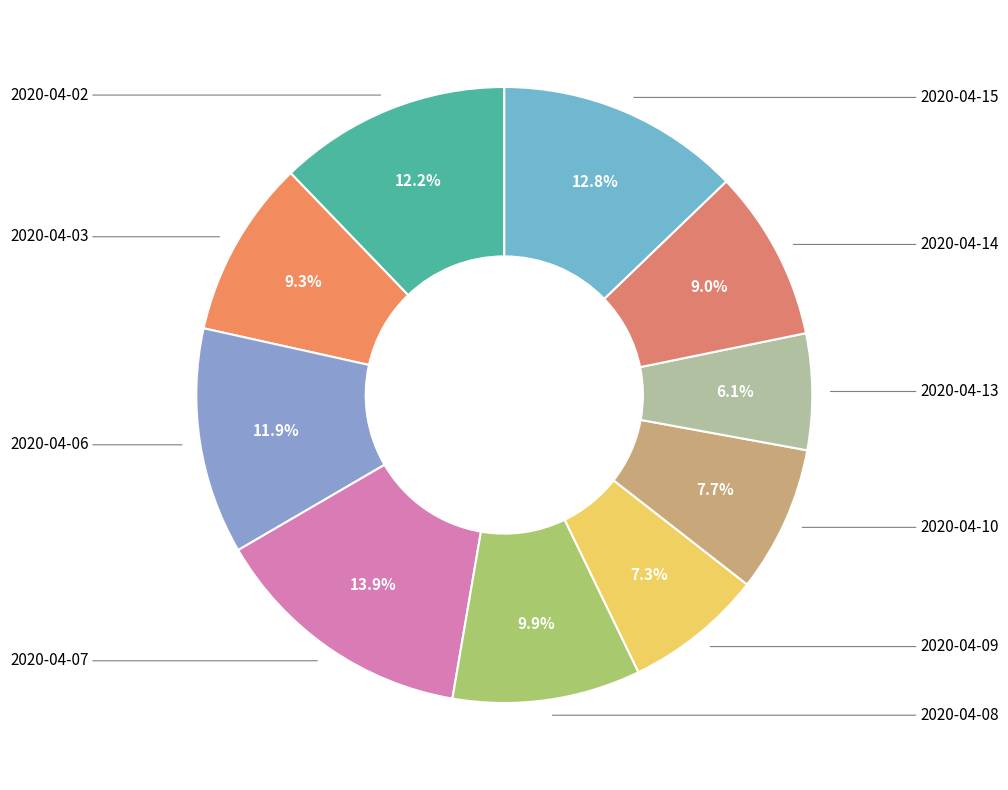

Count the number of slices in the pie.

10